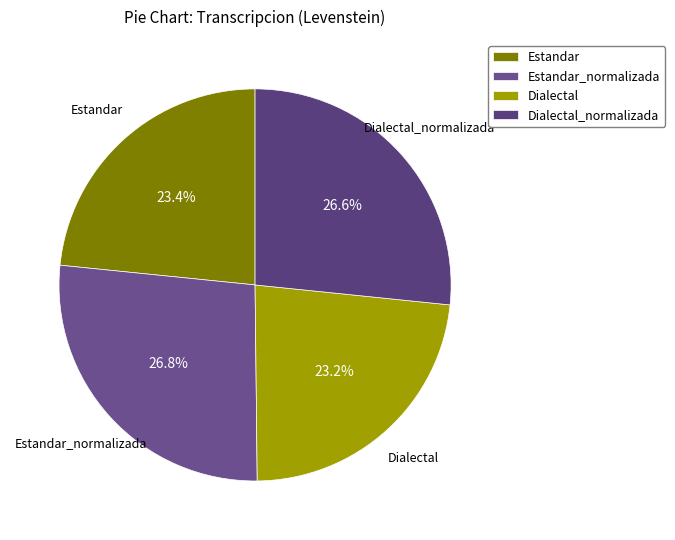

How many segments does this pie chart have?

4